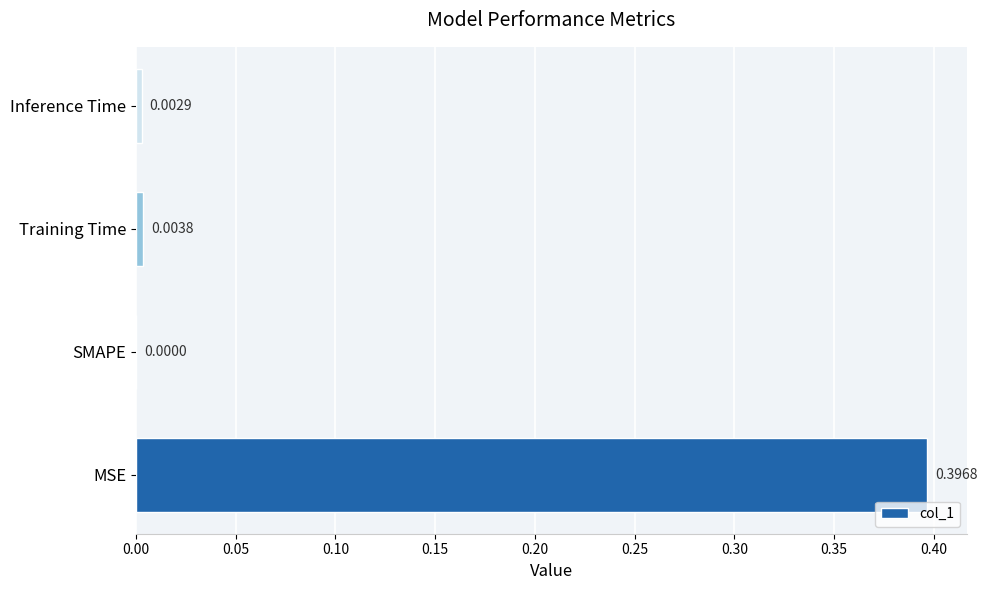

Are the bars horizontal?

Yes